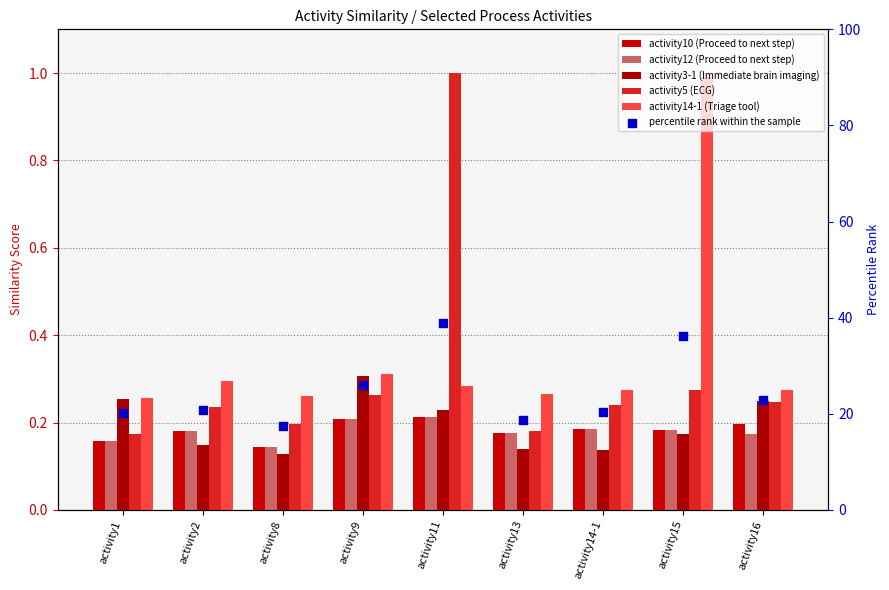

Which series has the largest Y range (max minus min)?

percentile rank within the sample